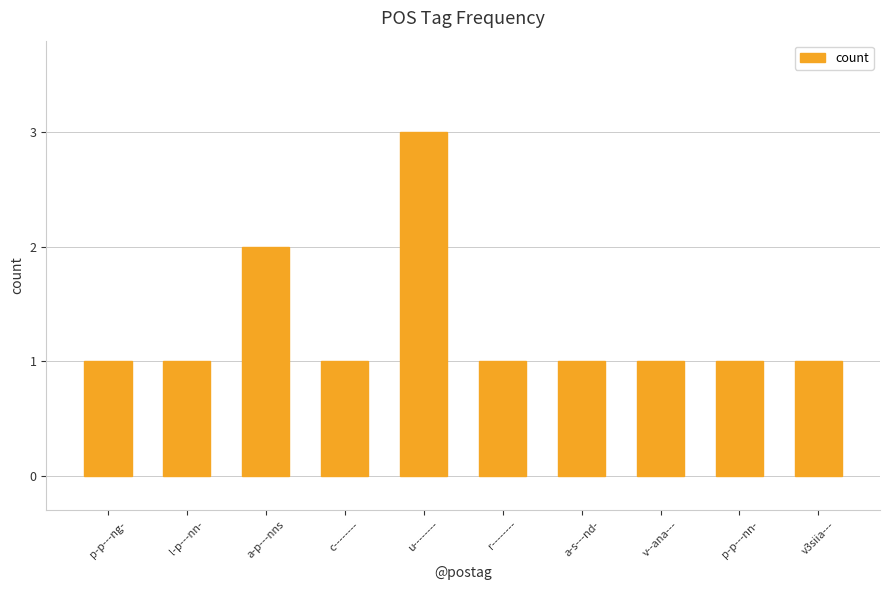

Which category has the highest value across all series?

u--------